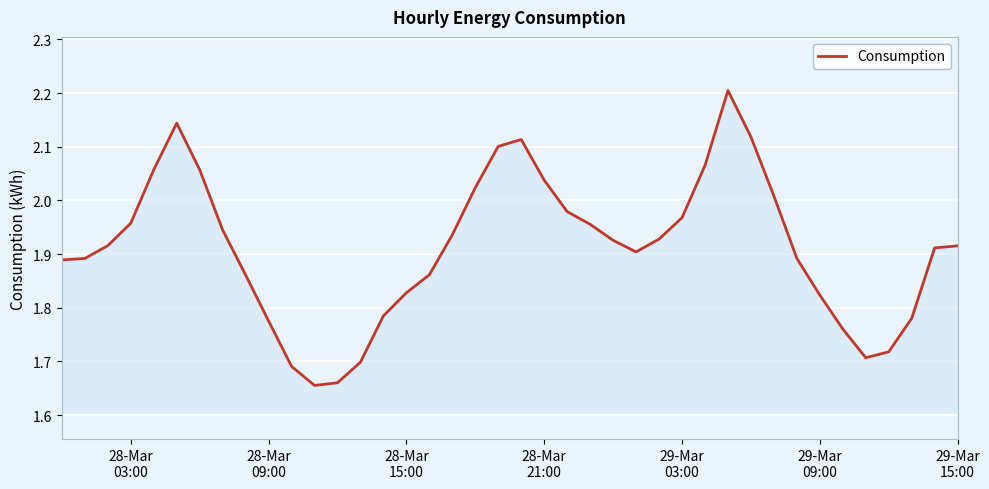

What is the difference between the maximum and minimum values?

0.5